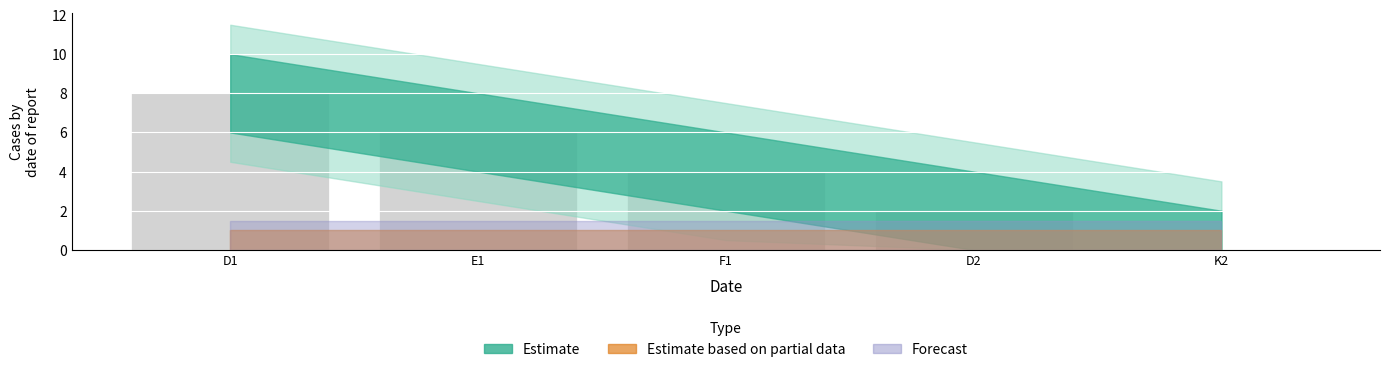

What is the change in value from E1 to D2?

-4